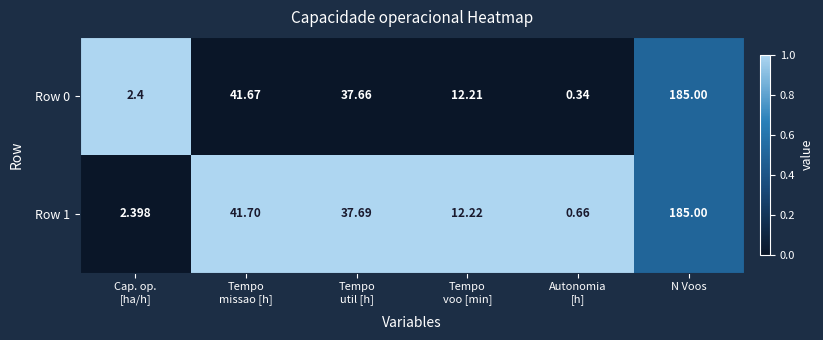

How many data points does each series have?

6